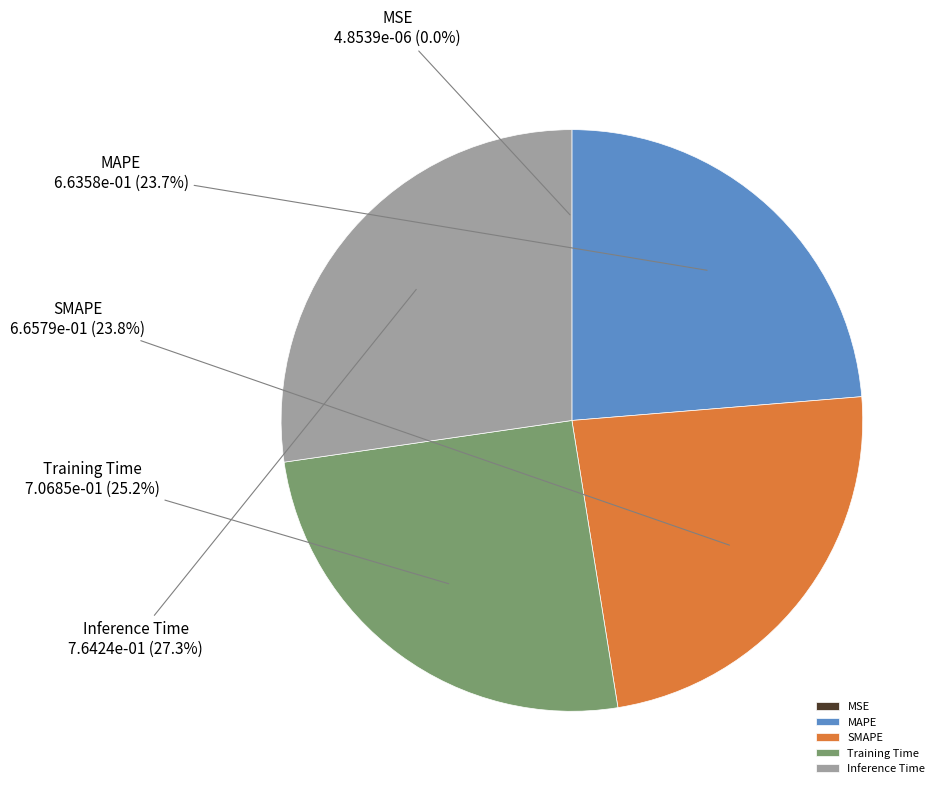

Is there a majority slice in this chart?

No